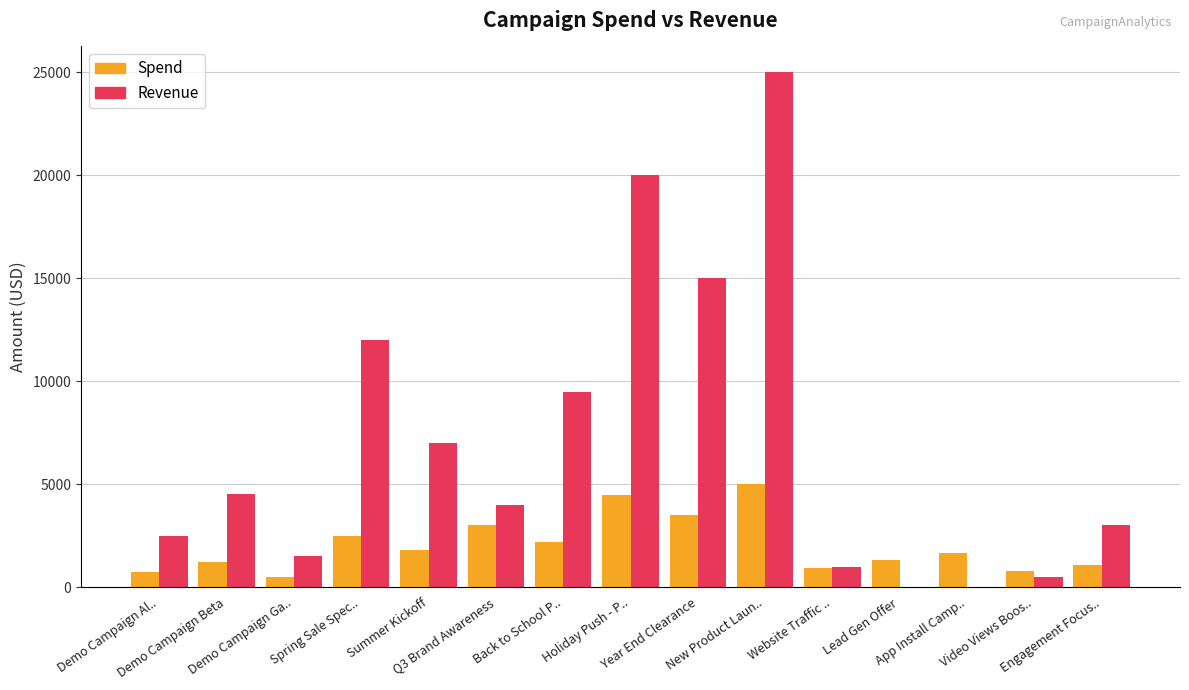

Which series has the largest total across all categories?

Revenue